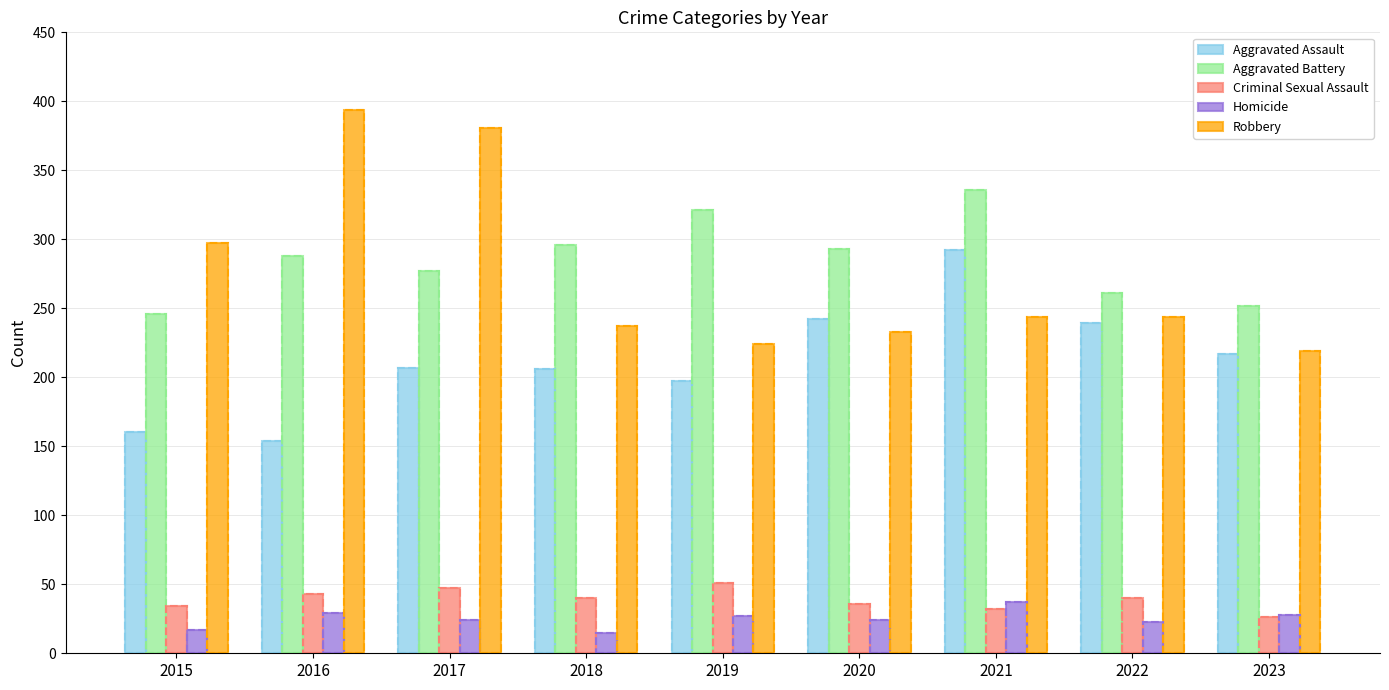

How many distinct data groups are displayed?

5